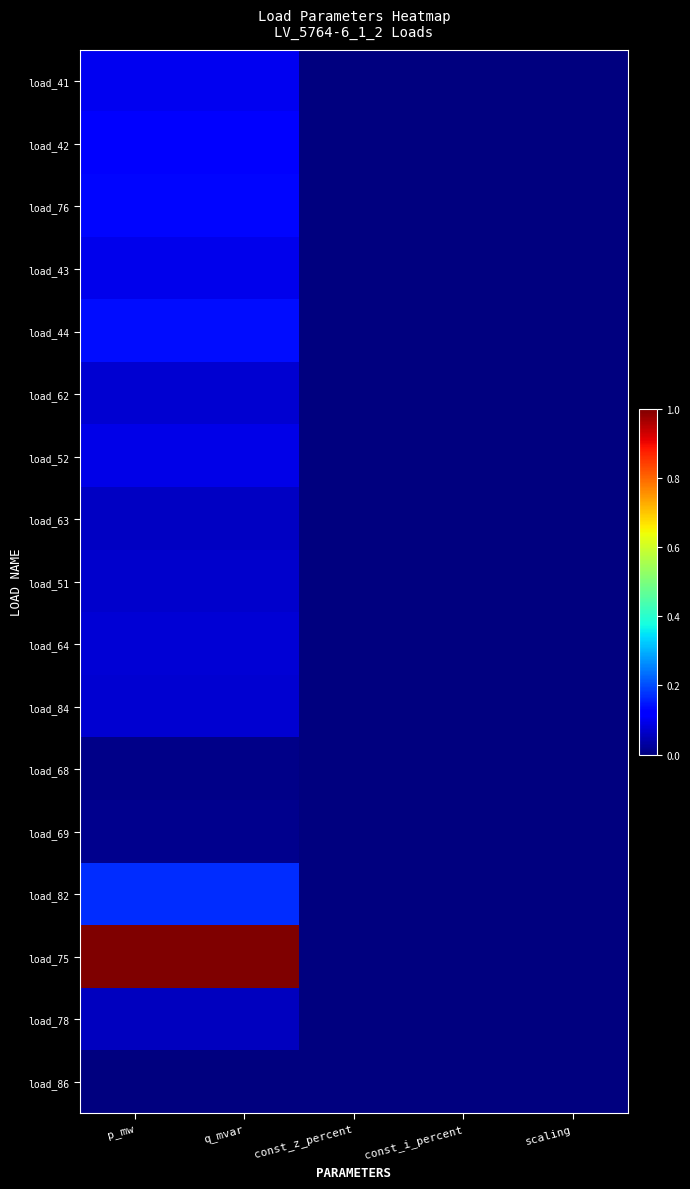

What is the greatest value displayed?

1.0